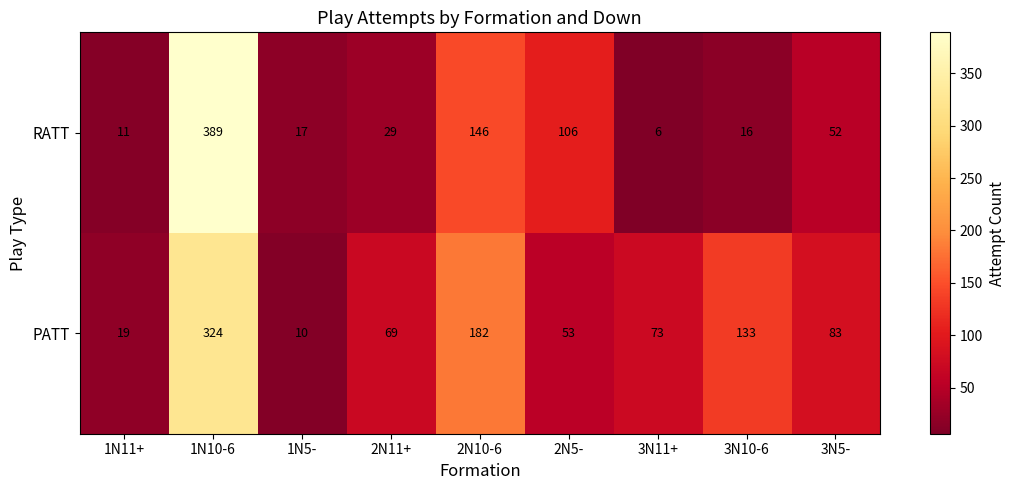

Count the number of categories in the chart.

9